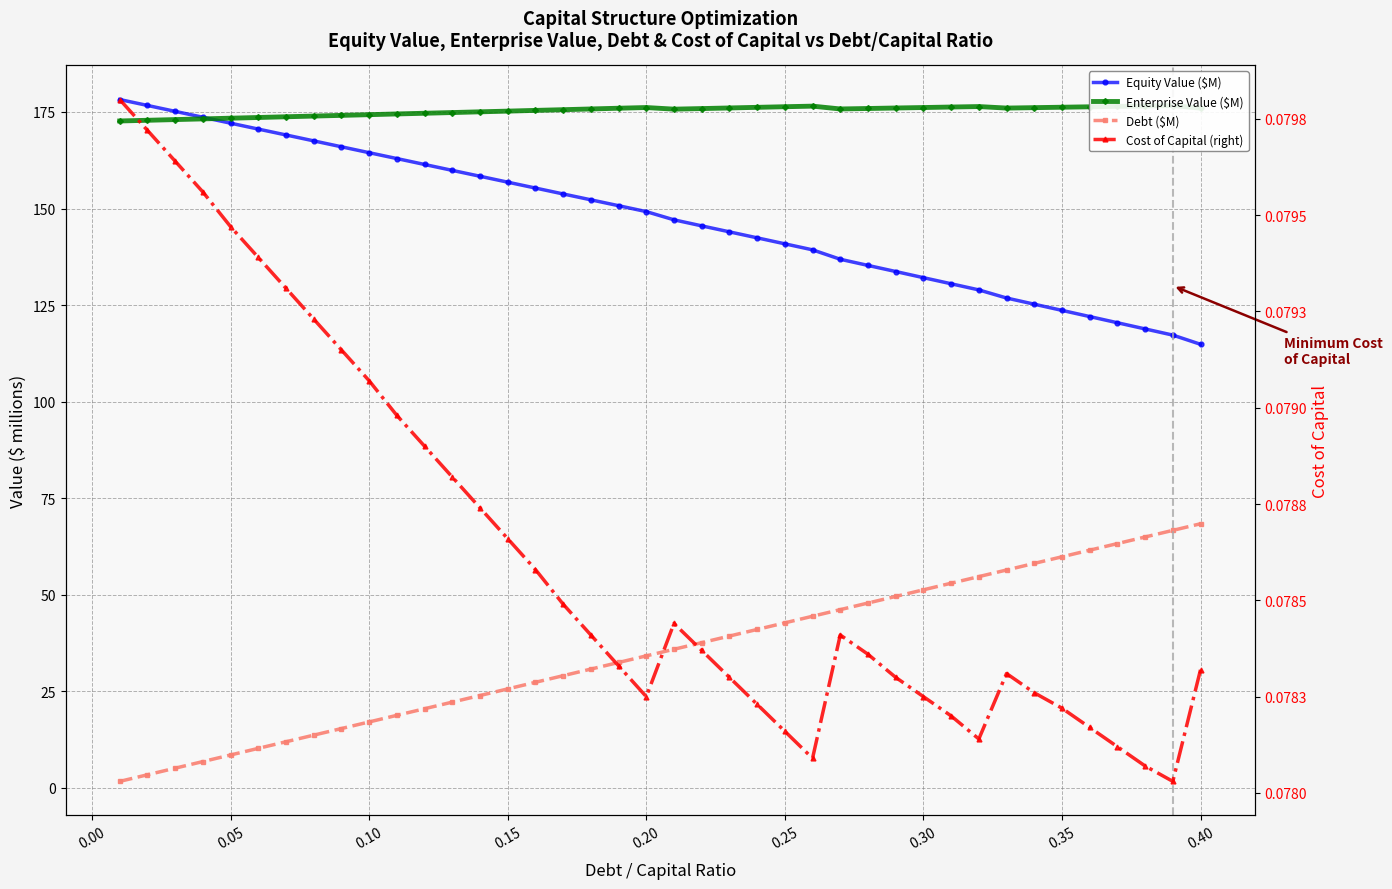

Is it true that Enterprise Value ($M) equals 173.0 at 0.05?

True